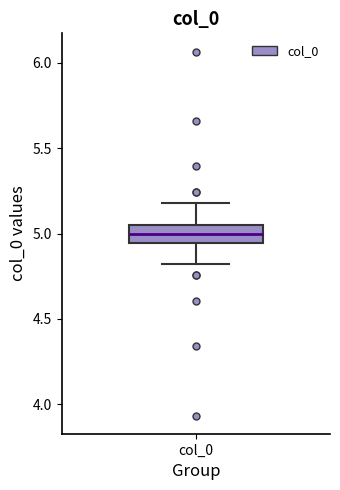

Where does the lower whisker of the box for col_0 end on the y-axis? The values are not printed on the chart, so give them approximately, as read against the axis.

4.80